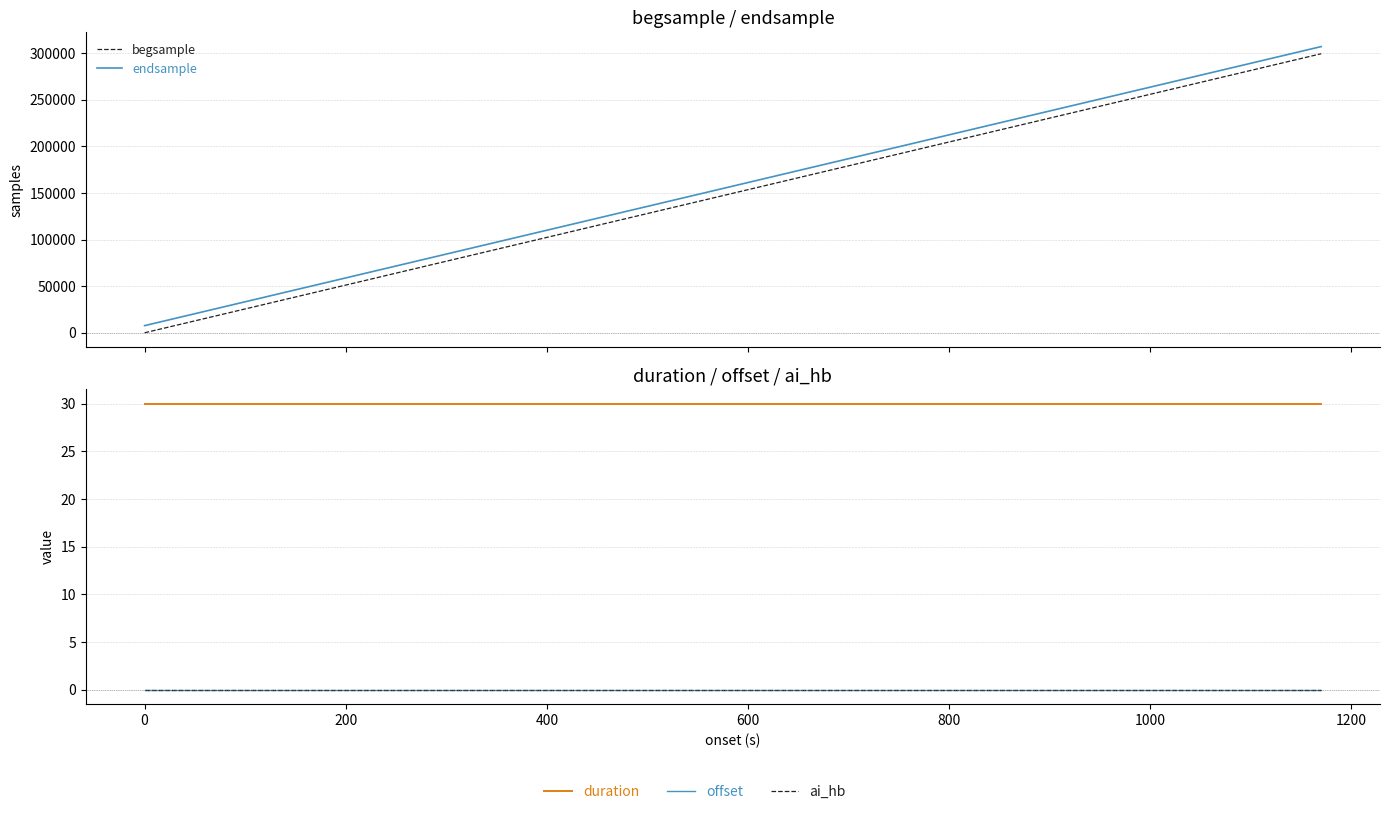

How many lines are shown in the chart?

5